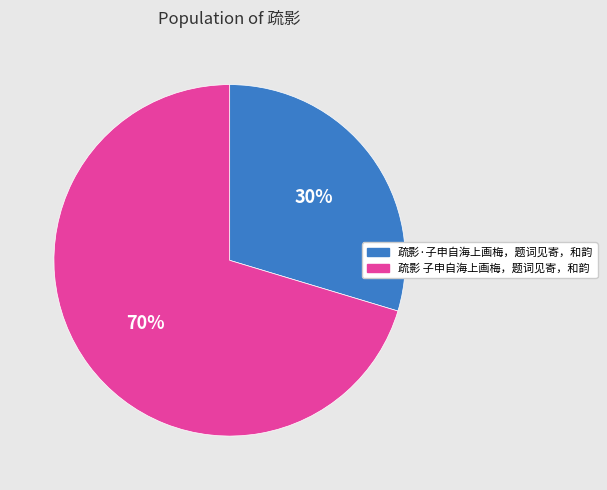

What is the smallest slice in the pie chart?

疏影·子申自海上画梅，题词见寄，和韵